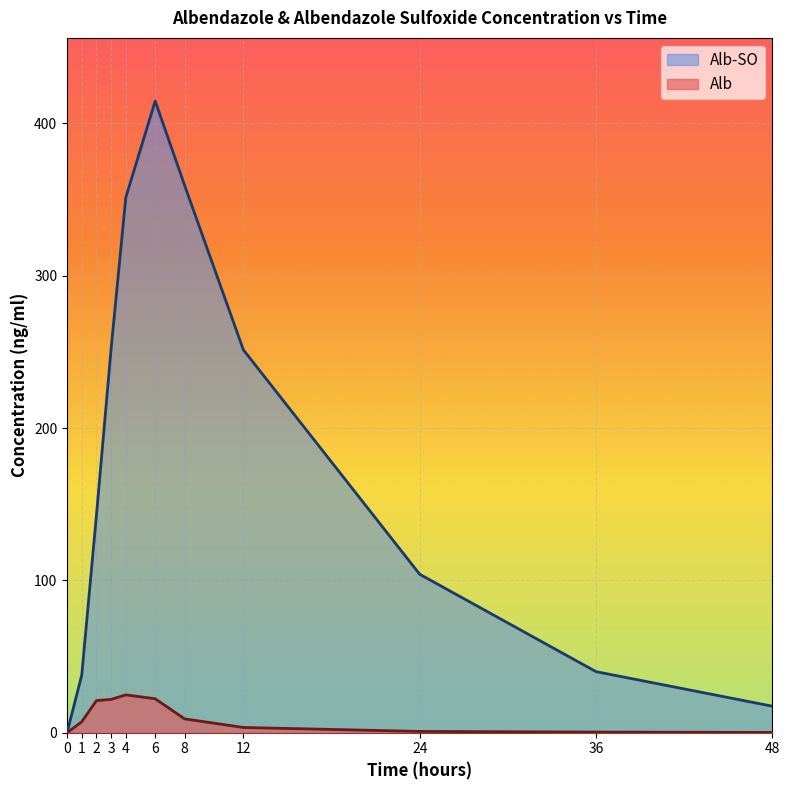

At which label does Alb-SO first exceed 142?

2